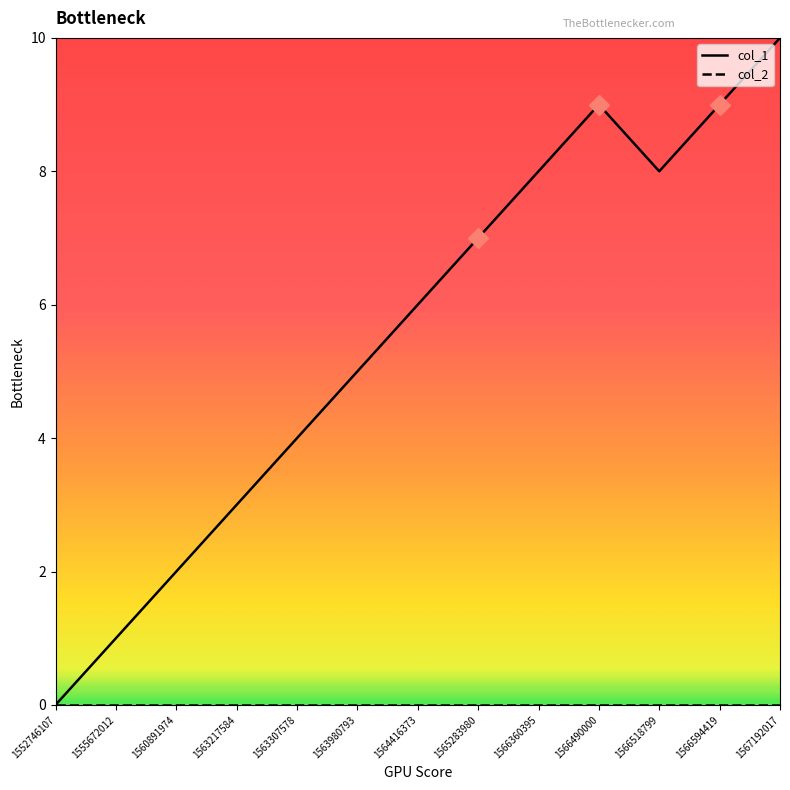

What is the greatest value displayed?

10